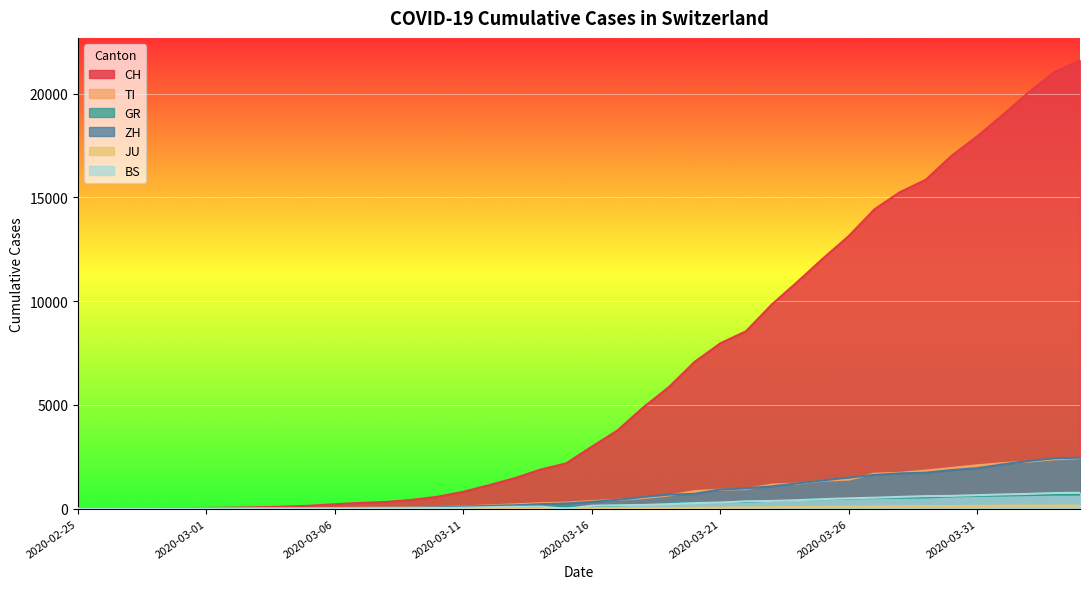

How many lines are shown in the chart?

6